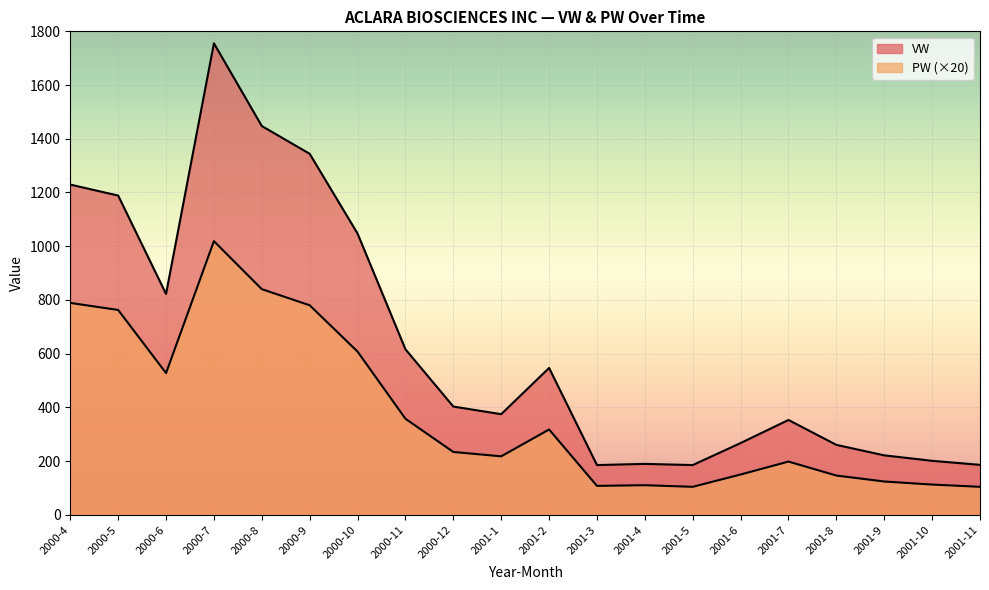

Which has a higher value, 2001-10 or 2001-3?

2001-10